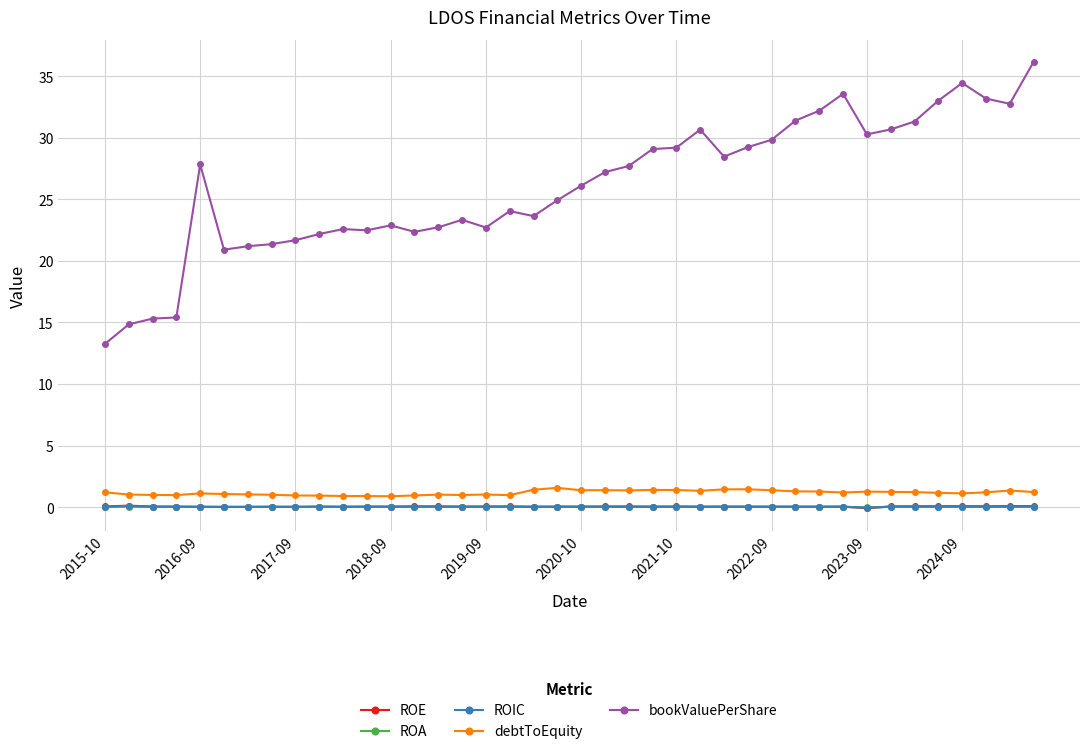

Which series has the largest range (max minus min)?

bookValuePerShare